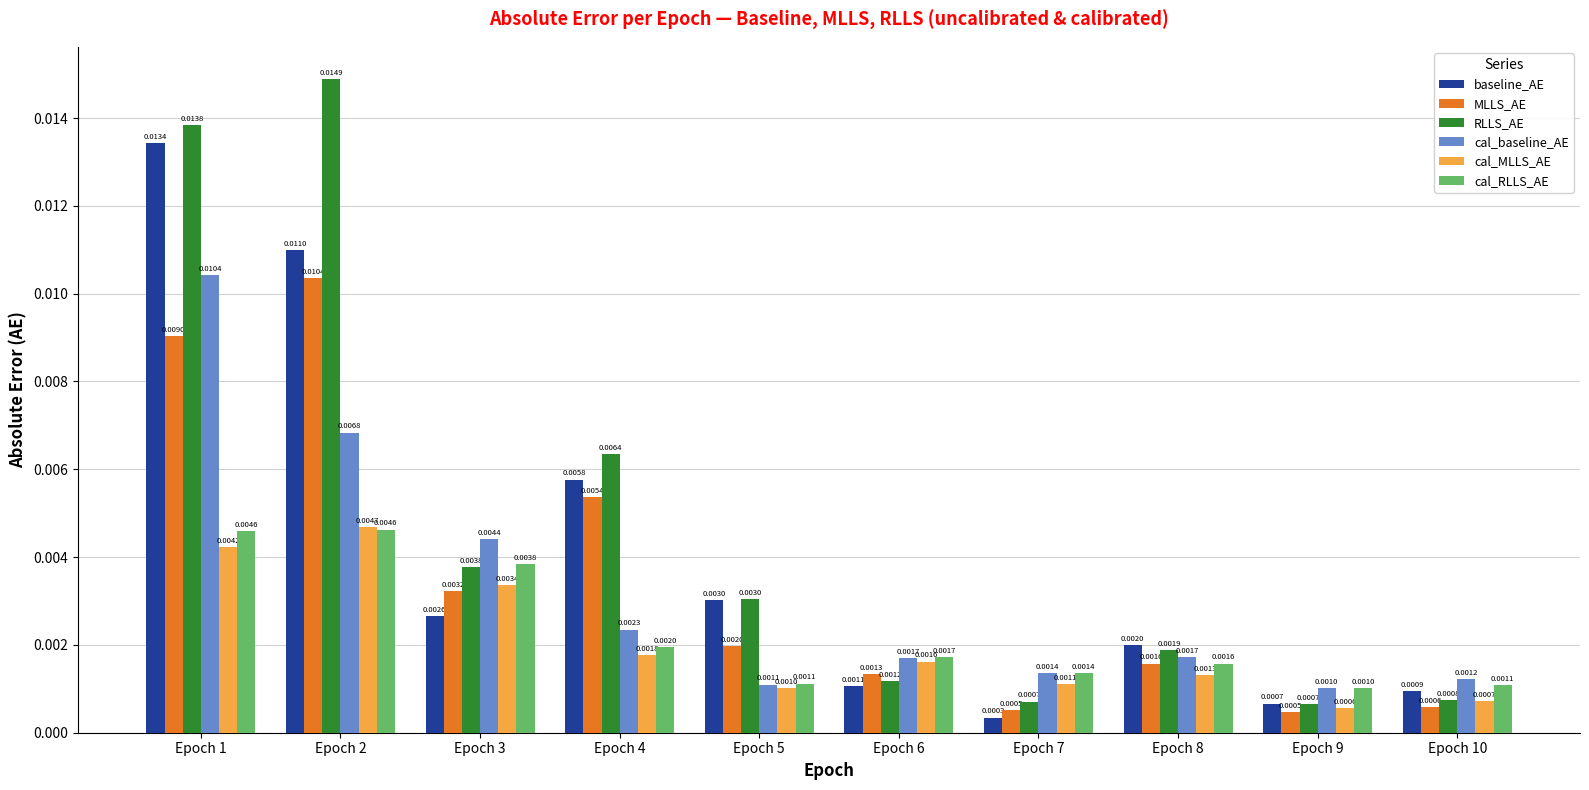

Rank the series at Epoch 4 from lowest to highest value.

cal_MLLS_AE, cal_RLLS_AE, cal_baseline_AE, MLLS_AE, baseline_AE, RLLS_AE